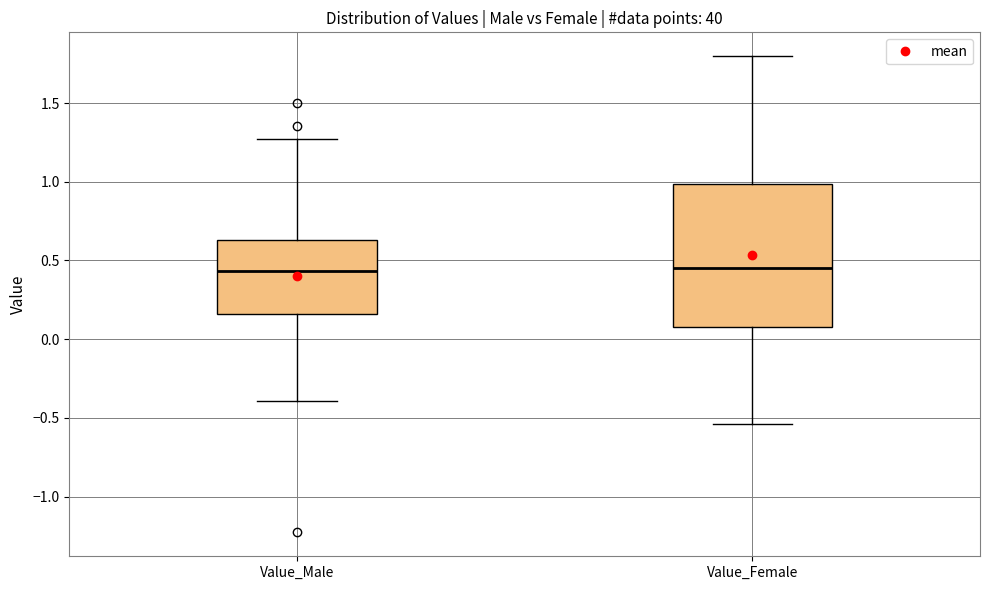

Where does the median line of the box for Value_Male sit on the y-axis? The values are not printed on the chart, so give them approximately, as read against the axis.

0.45